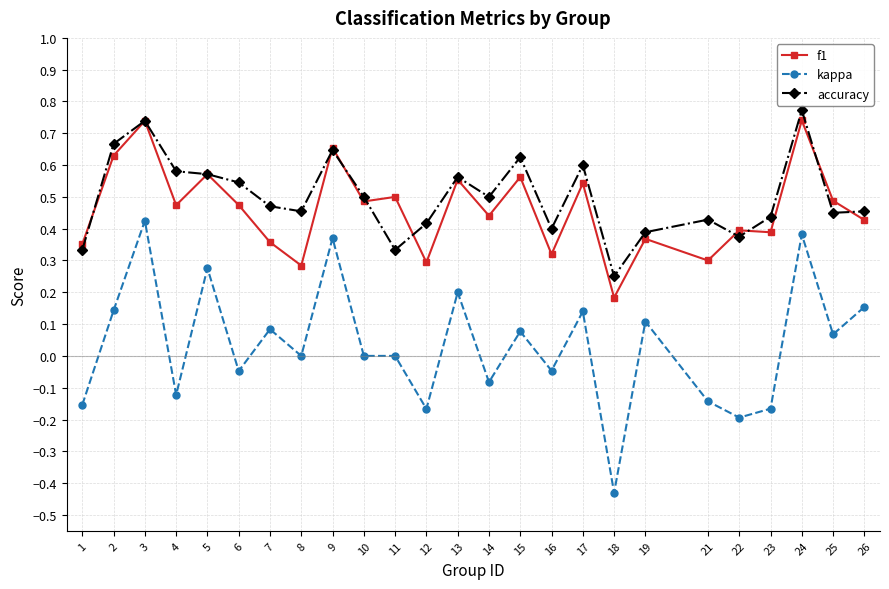

How many categories are shown in the chart?

25